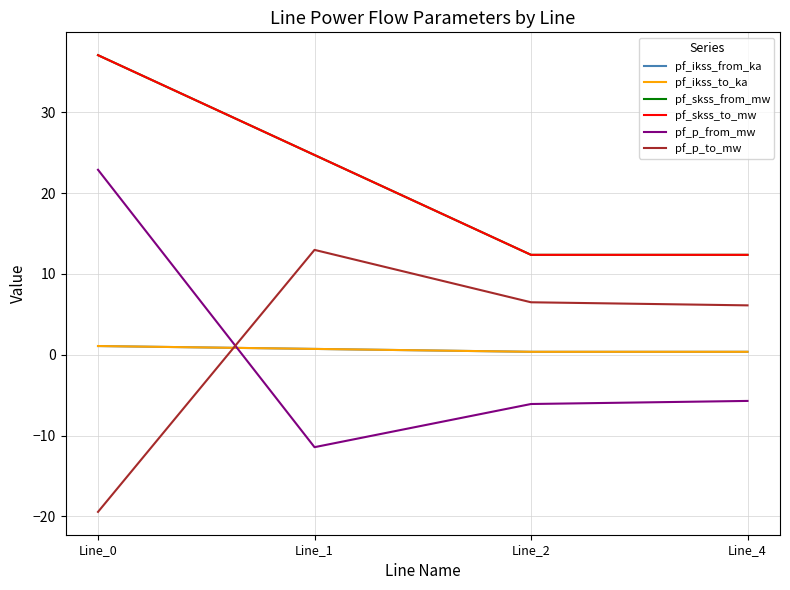

What is the difference between the maximum and minimum values in the pf_p_to_mw series?

32.4